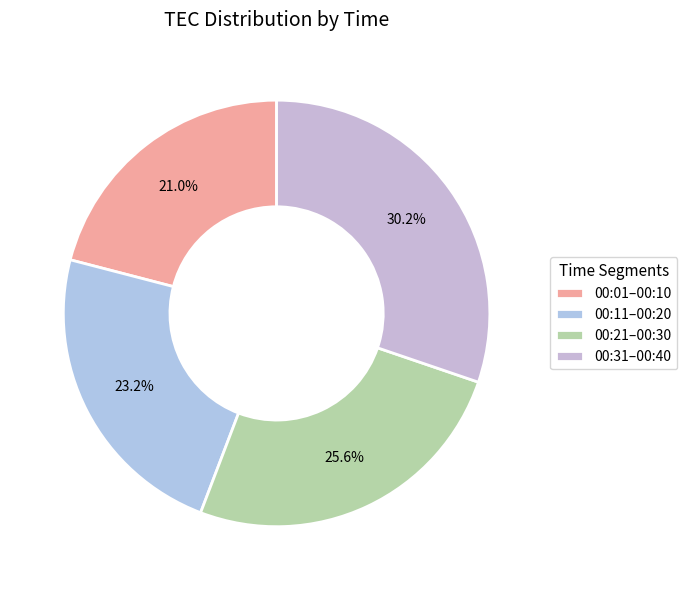

Count the number of slices in the pie.

4